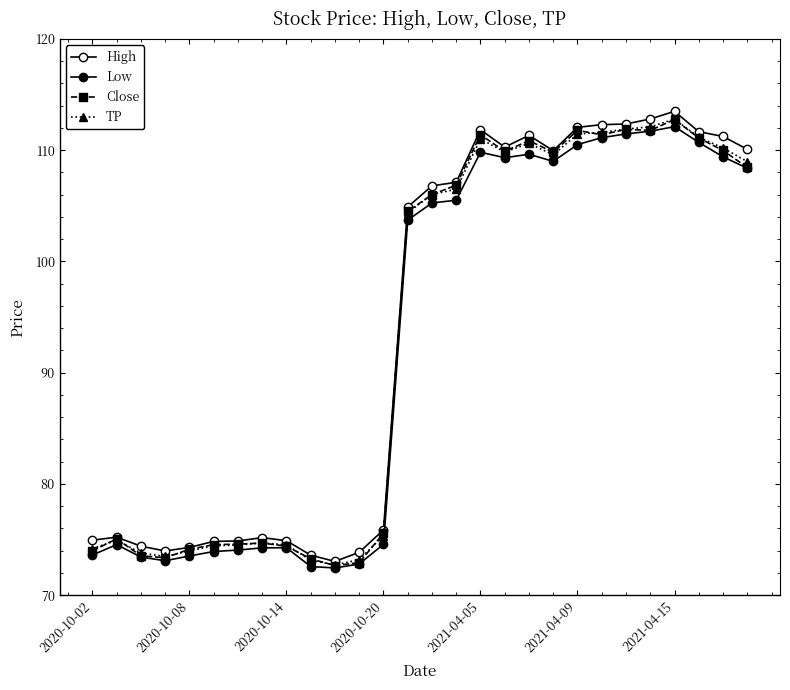

True or false: TP has more than 0 points higher than both neighbors.

True